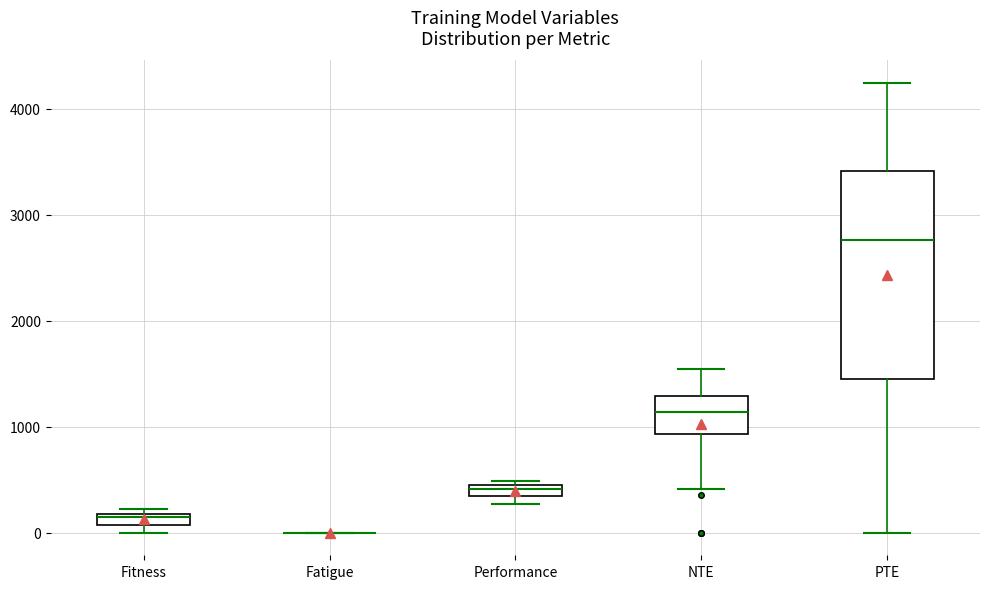

Which box is the tallest, from its lower edge to its upper edge?

PTE